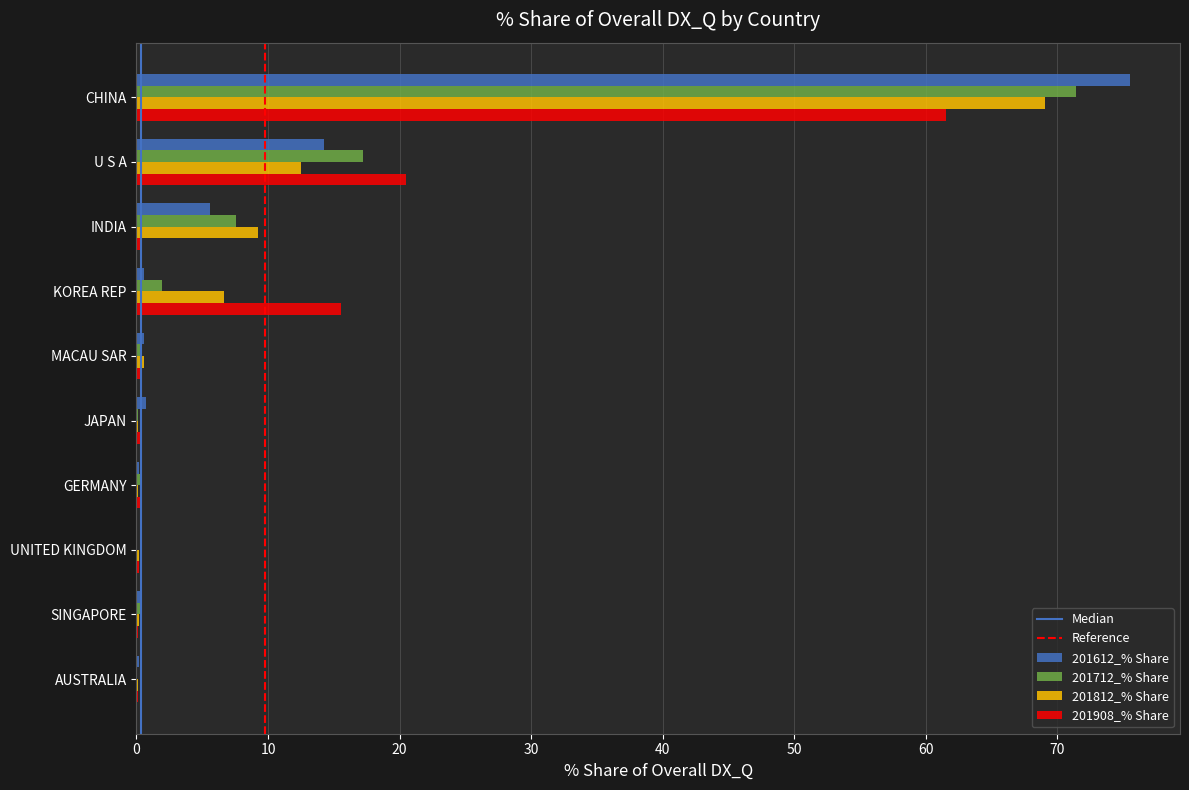

Read the 201812_% Share value at U S A.

12.5